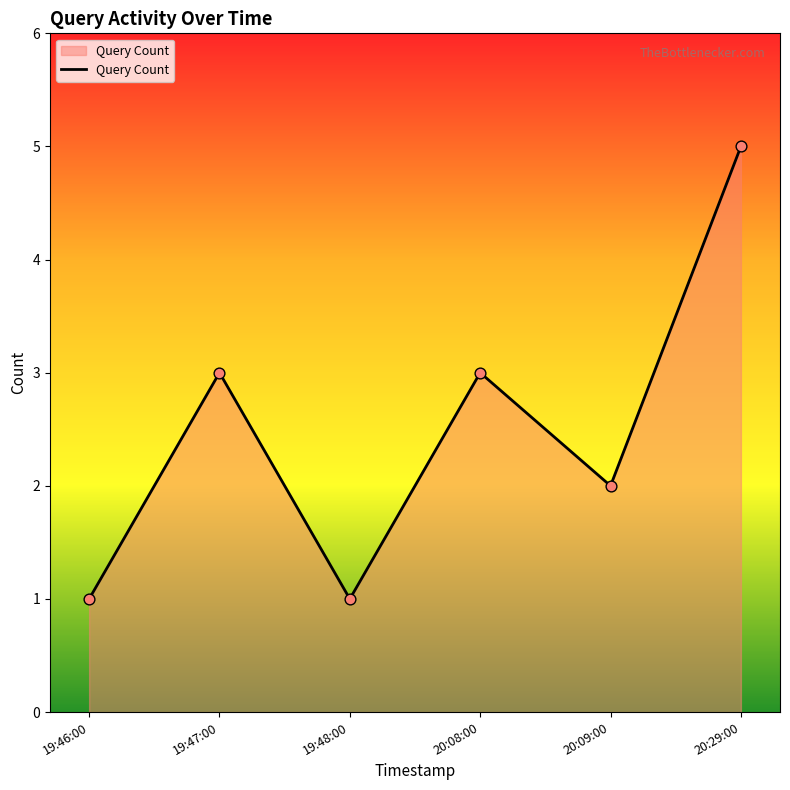

What is the change in value from 19:48:00 to 20:08:00?

+2